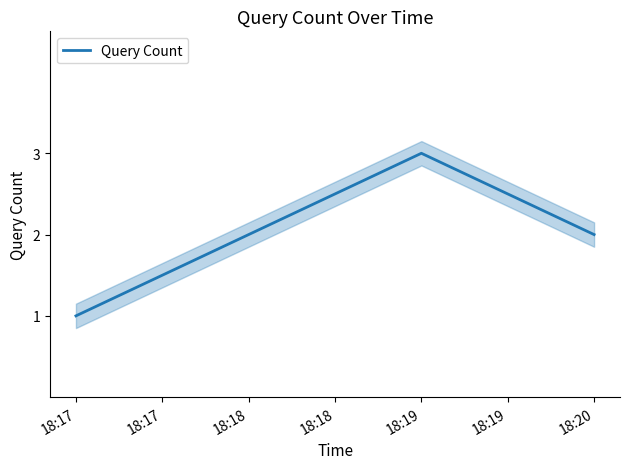

Is it true that Query Count equals 1 at 18:19?

False